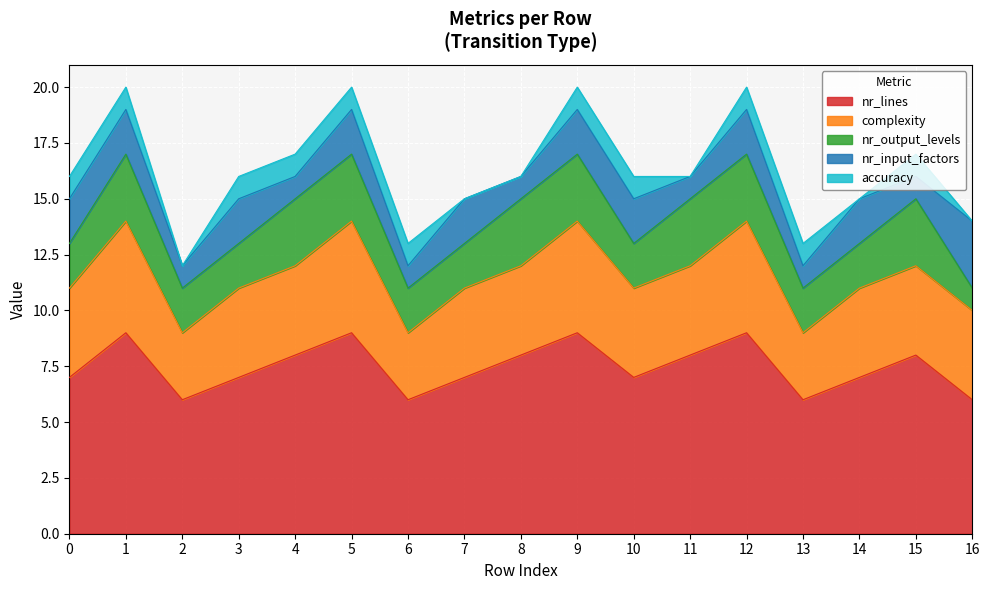

List the labels in order of nr_output_levels value, largest first.

1, 4, 5, 8, 9, 11, 12, 15, 0, 2, 3, 6, 7, 10, 13, 14, 16